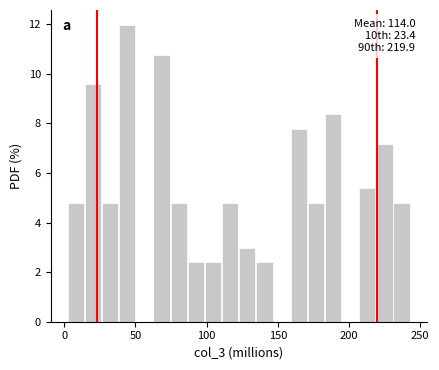

Around what value on the x-axis is the tallest bar? Give the approximate position of its centre, as read against the axis.

45